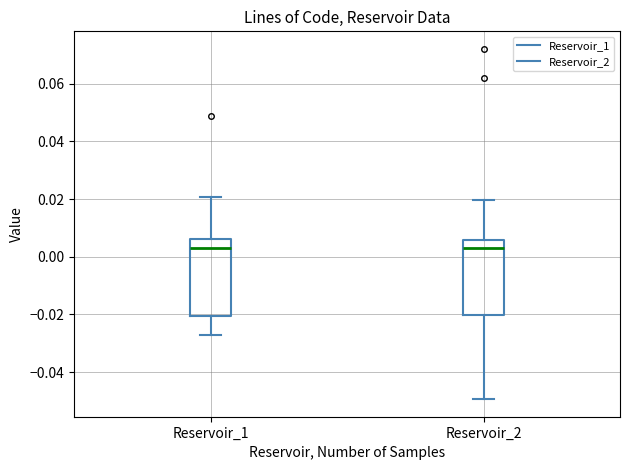

Reading left to right, transcribe this box plot: for each box, give where its median line is, the range the box spans, and where its two whiskers end, as read against the y-axis. The values are not printed on the chart, so give them approximately, as read against the axis.

Reservoir_1: median 0.004, box -0.020 to 0.006, whiskers -0.028 to 0.020
Reservoir_2: median 0.002, box -0.020 to 0.006, whiskers -0.050 to 0.020